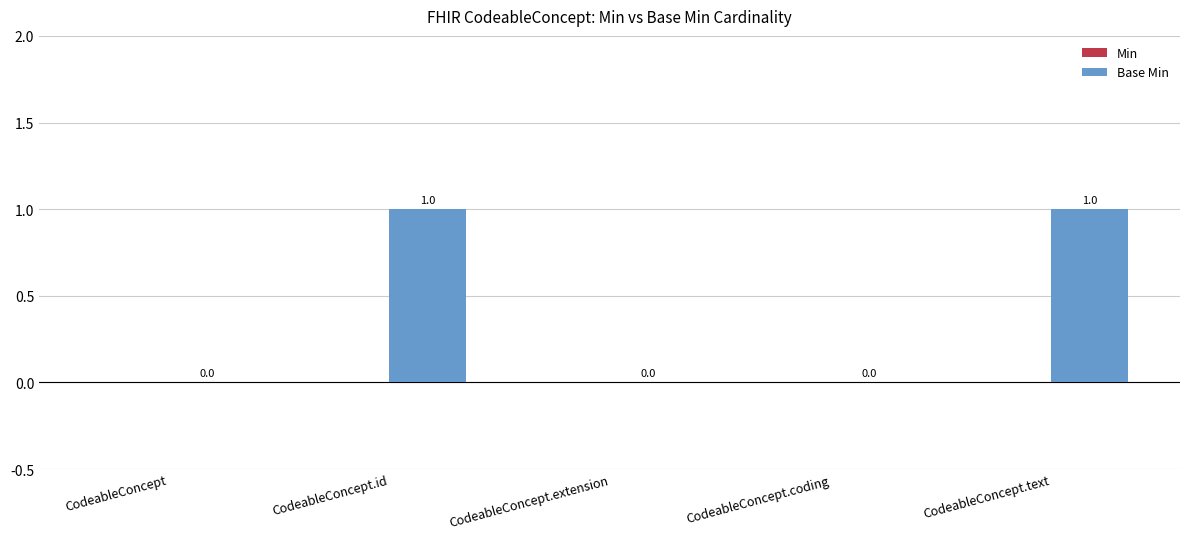

What is the change in value from CodeableConcept.extension to CodeableConcept.text?

+1